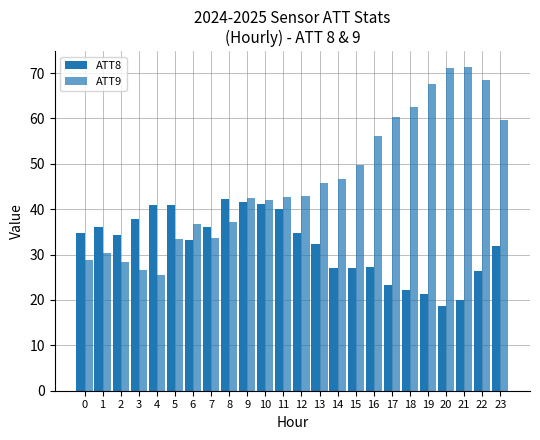

Is the value of ATT9 at 0 greater than the value of ATT8 at 12?

No